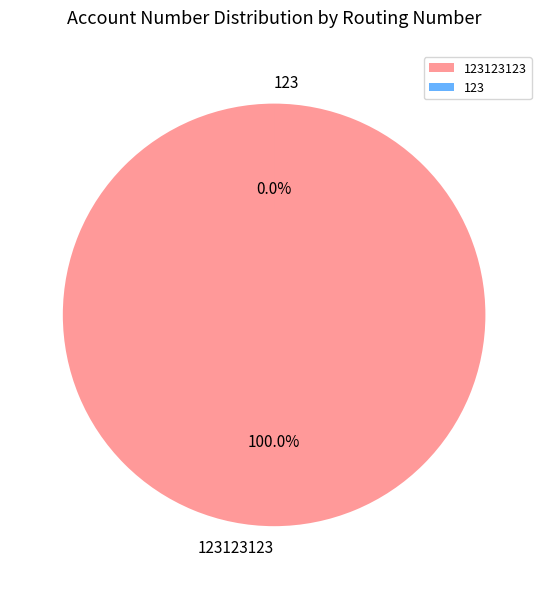

Is it true that 123123123 is 95% of the pie?

False